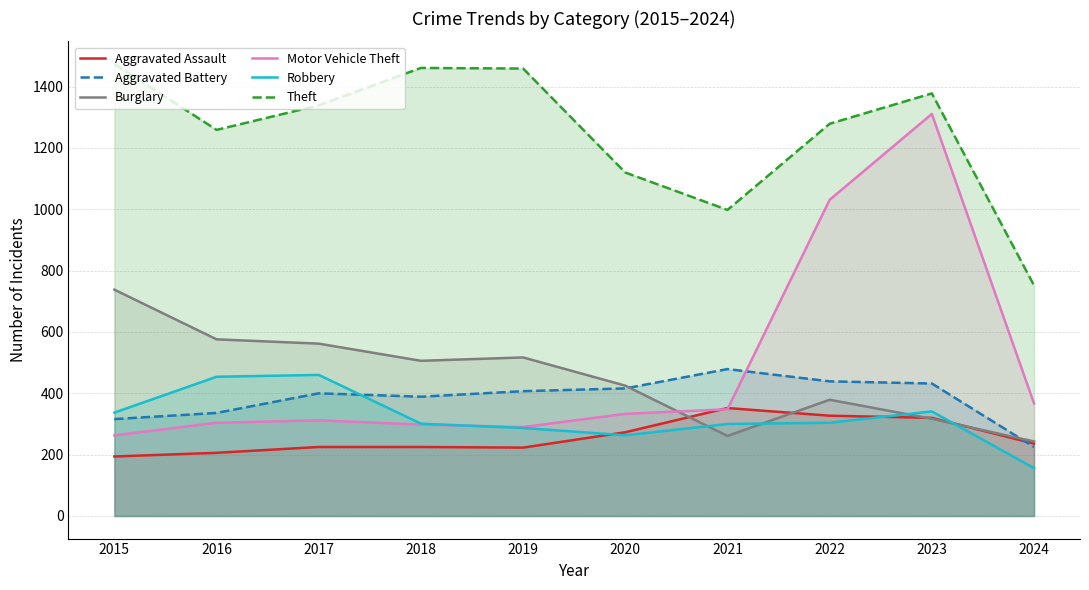

Which series changed the most between 2015 and 2019?

Burglary